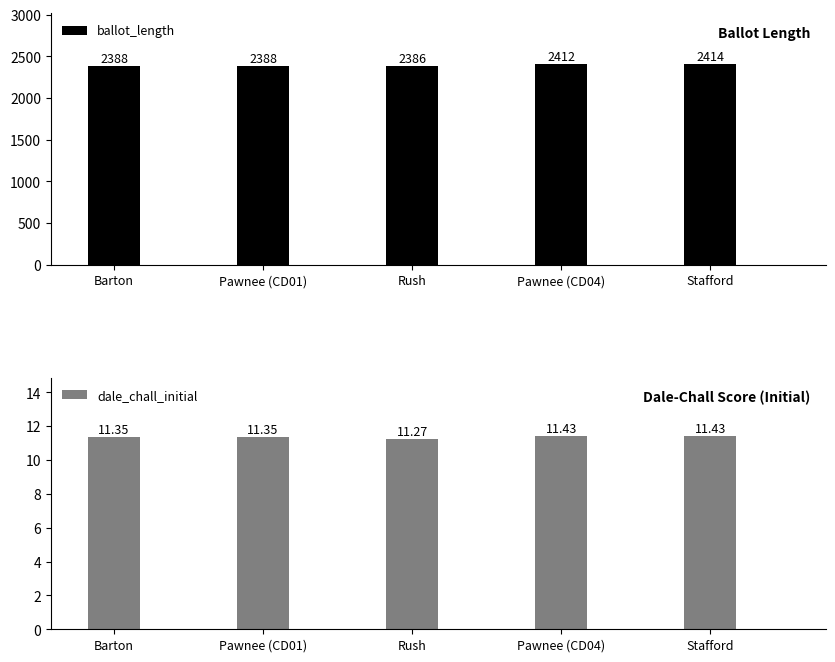

What is the label of the 4th bar from the right?

Pawnee (CD01)